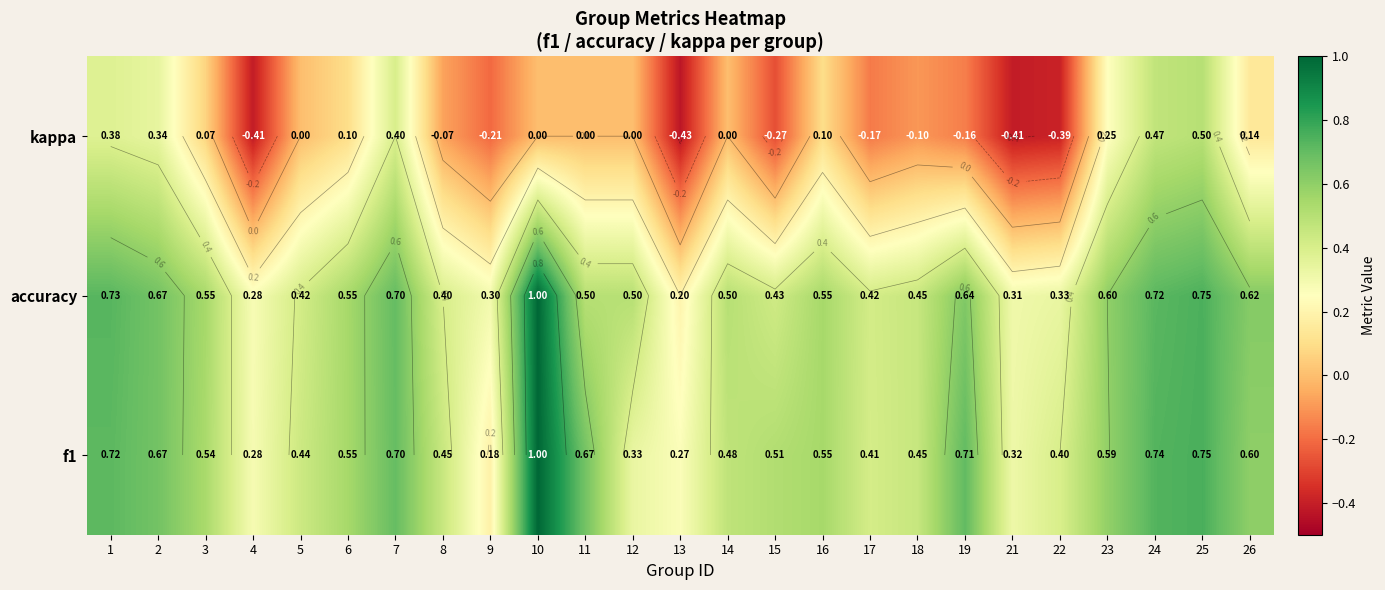

At which category is the sum across all series the highest?

25